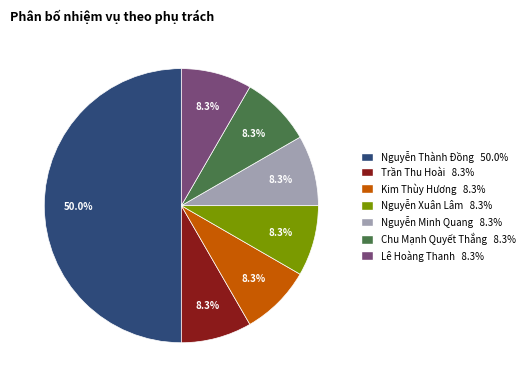

Count the number of slices in the pie.

7